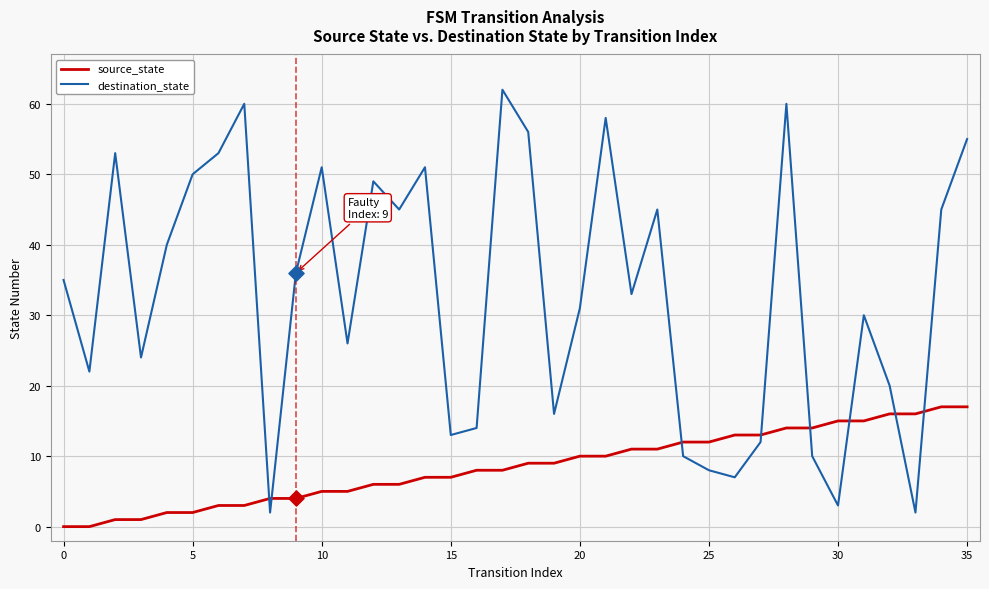

Which series has the largest total across all categories?

destination_state